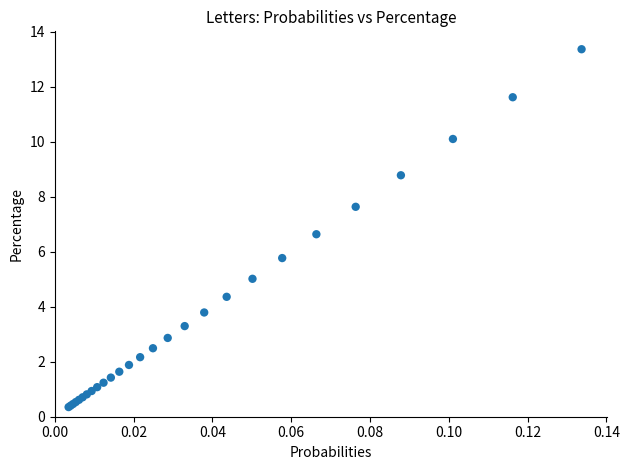

What Y value in the scatter plot is closest to 6?

5.8